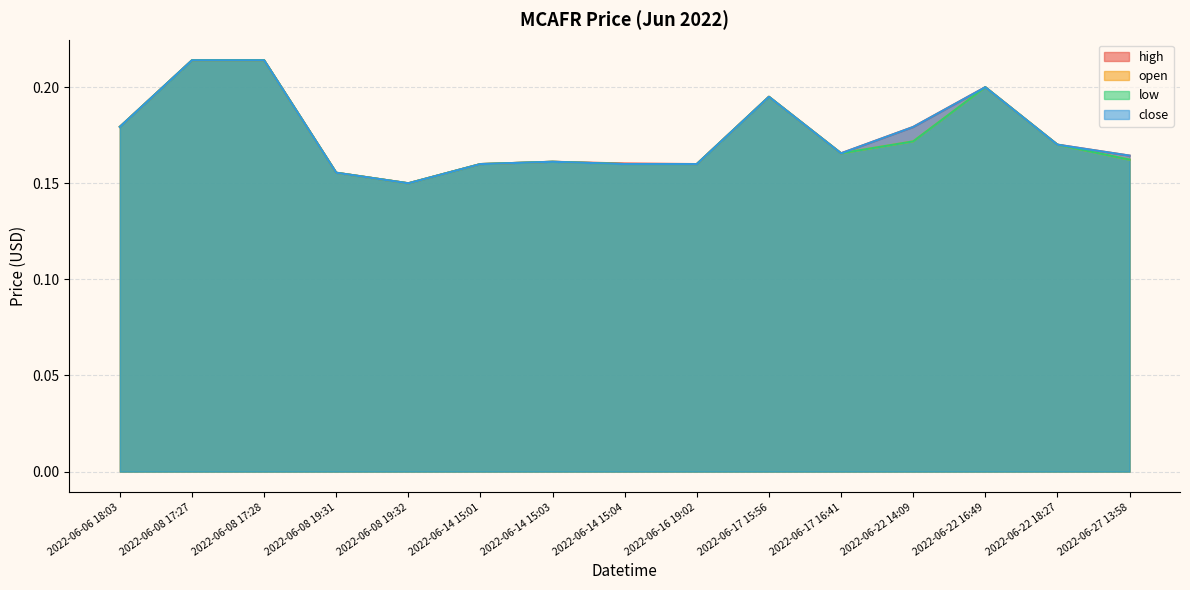

Reading right to left, extract all data points from this chart.

high: 0.2	0.2	0.2	0.2	0.2	0.2	0.2	0.2	0.2	0.2	0.1	0.2	0.2	0.2	0.2
open: 0.2	0.2	0.2	0.2	0.2	0.2	0.2	0.2	0.2	0.2	0.1	0.2	0.2	0.2	0.2
low: 0.2	0.2	0.2	0.2	0.2	0.2	0.2	0.2	0.2	0.2	0.1	0.2	0.2	0.2	0.2
close: 0.2	0.2	0.2	0.2	0.2	0.2	0.2	0.2	0.2	0.2	0.1	0.2	0.2	0.2	0.2